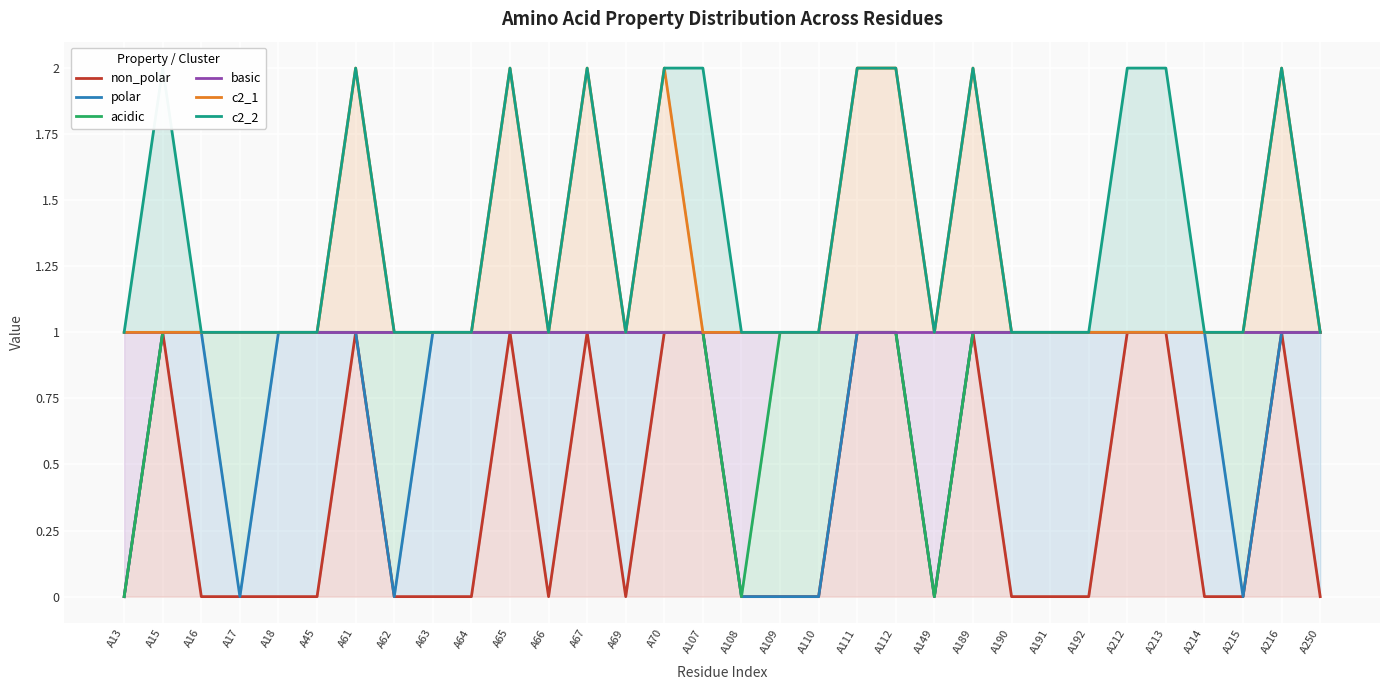

The basic series shows 0 at A189. True or false?

False